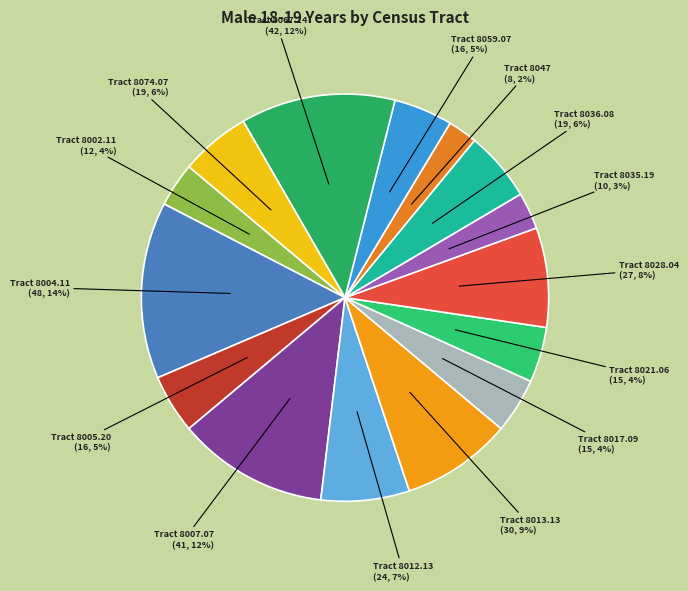

Count the number of slices in the pie.

15